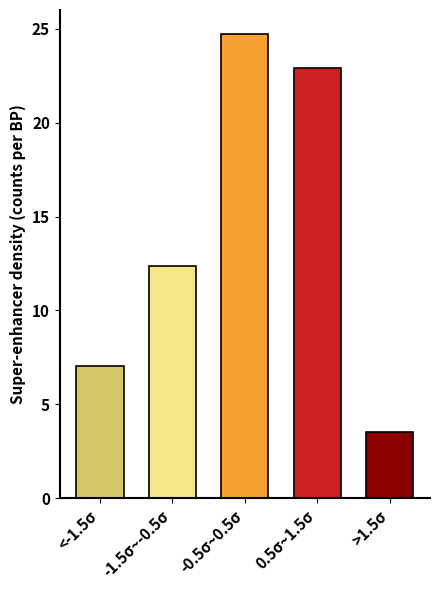

What is the label of the 1st bar from the right?

>1.5σ